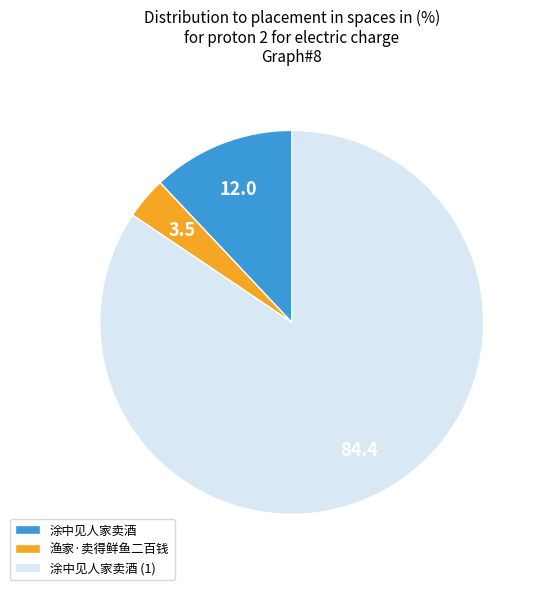

Which category has the smallest portion of the pie?

渔家·卖得鲜鱼二百钱